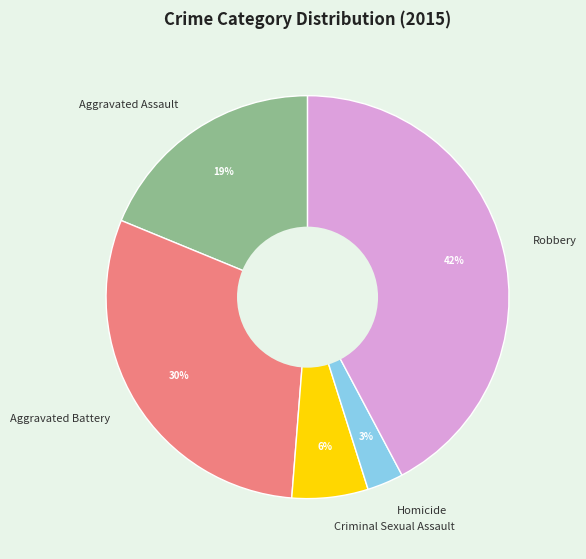

Which slice is the largest?

Robbery